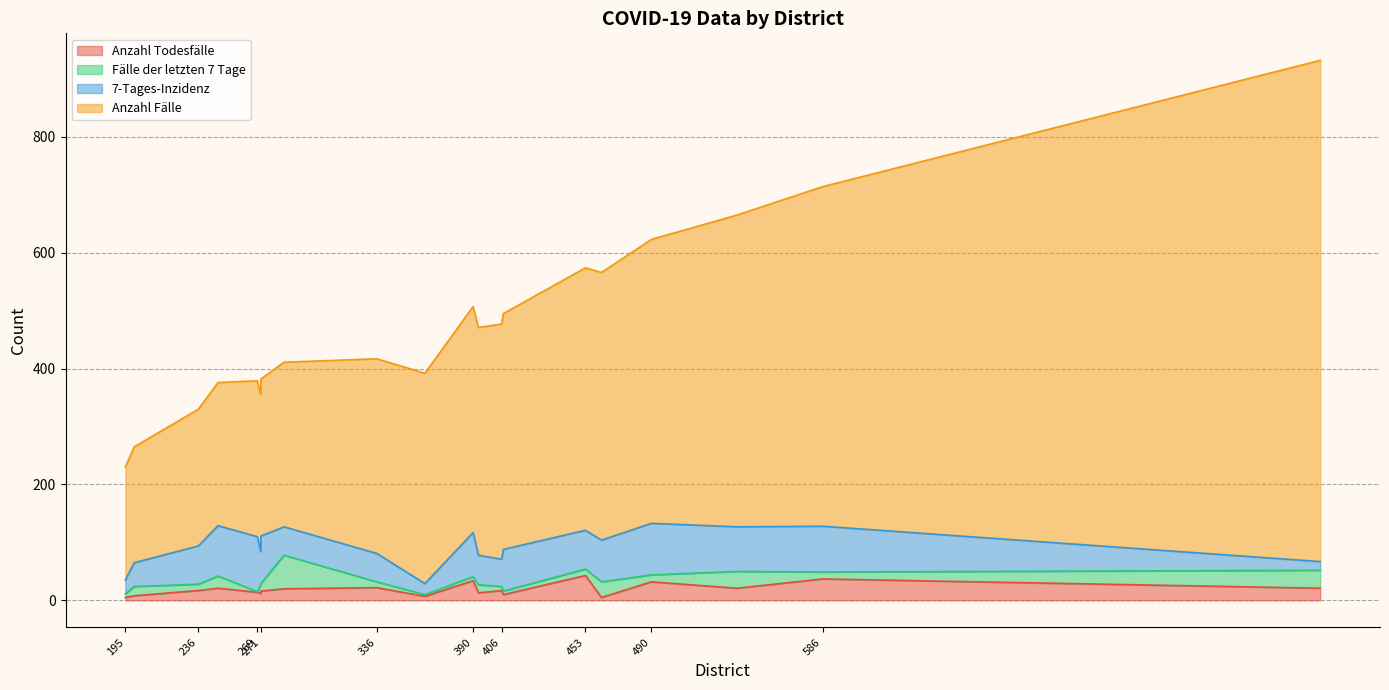

What is the average value of the 7-Tages-Inzidenz series?

61